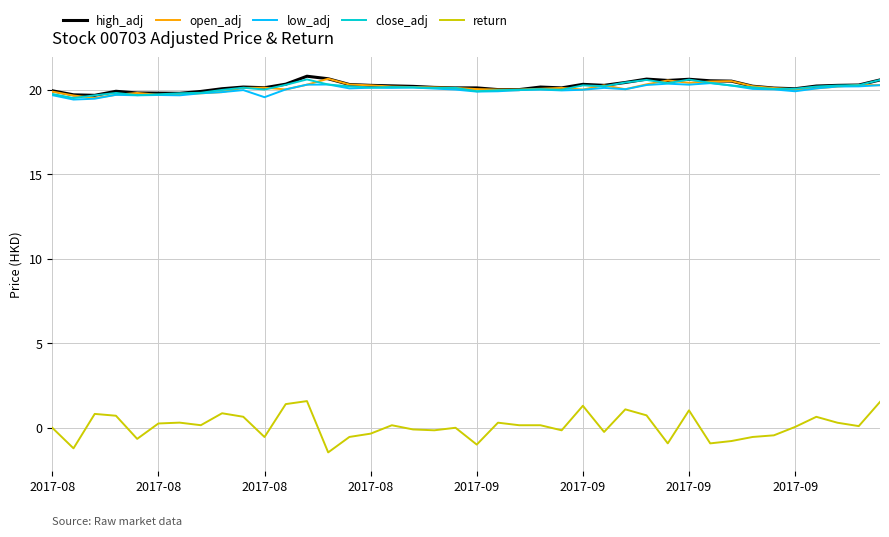

At how many categories does at least one series exceed 18?

40